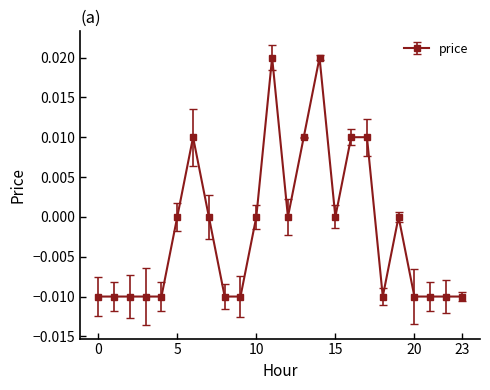

True or false: there are more than 1 points higher than both neighbors.

True